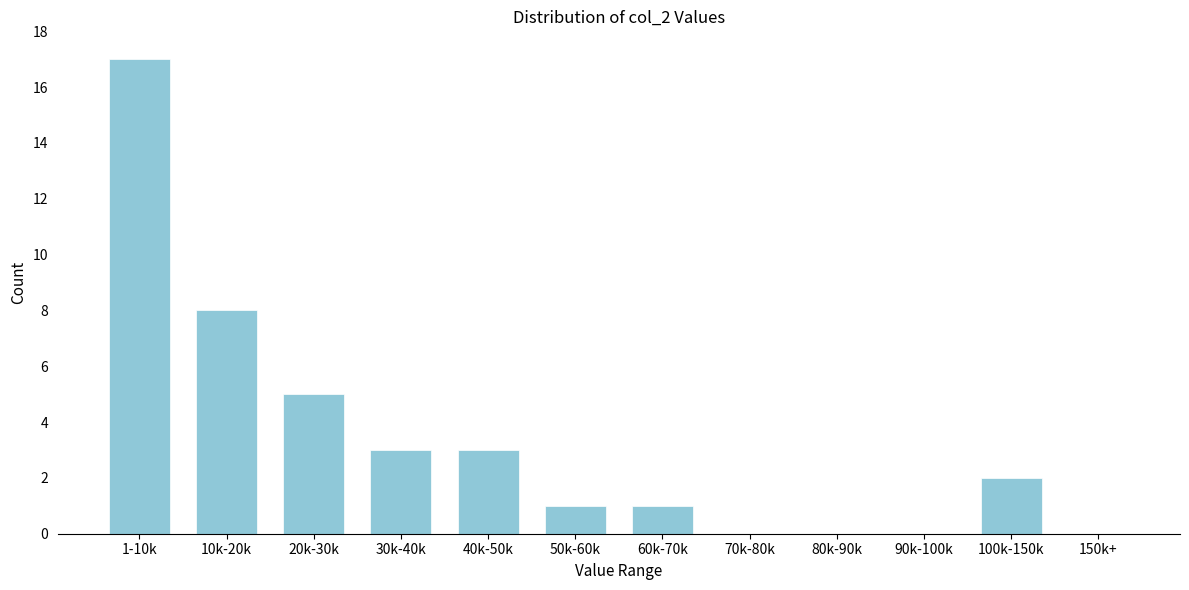

Reading left to right, transcribe all the data shown in this chart.

1-10k=17	10k-20k=8	20k-30k=5	30k-40k=3	40k-50k=3	50k-60k=1	60k-70k=1	70k-80k=0	80k-90k=0	90k-100k=0	100k-150k=2	150k+=0